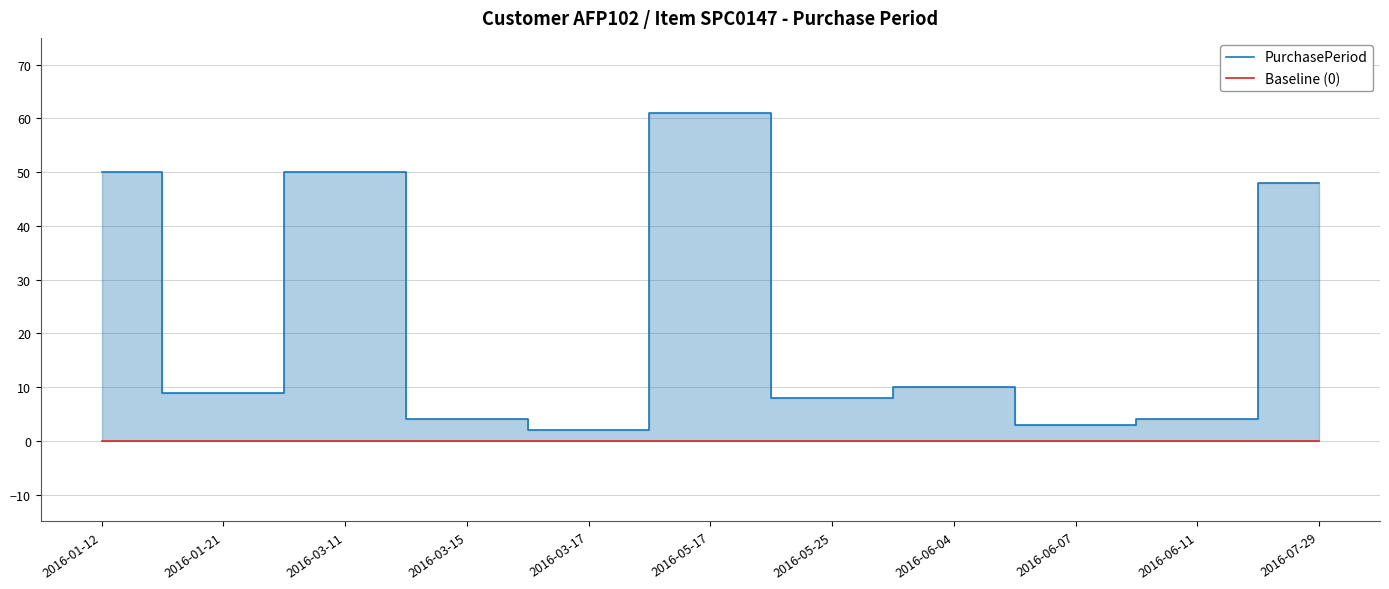

Is it true that Baseline (0) equals 0 at 2016-06-04?

True